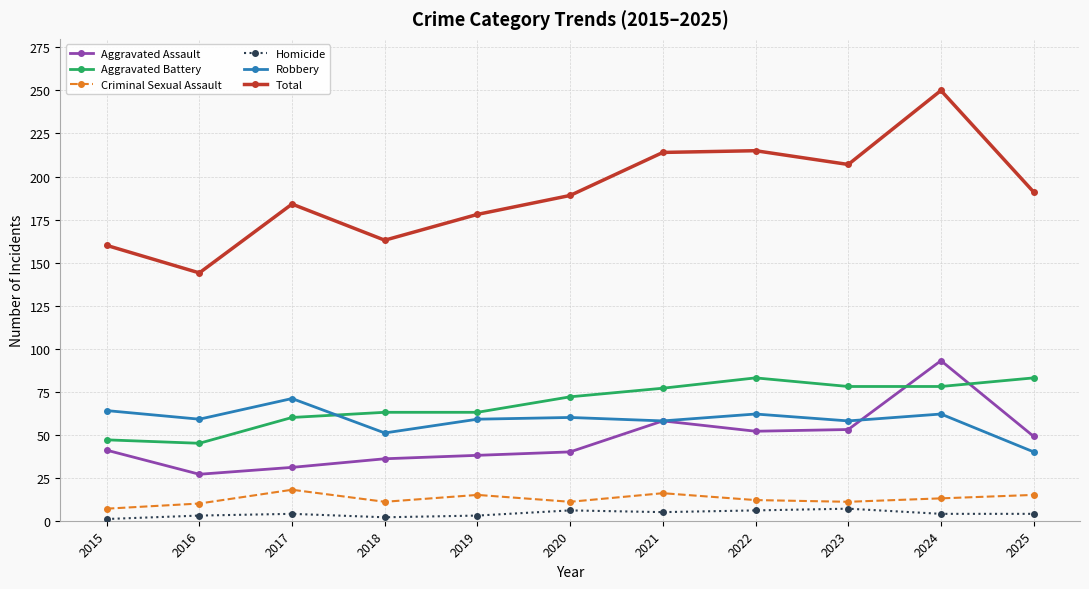

What is the sum of all Homicide values?

45